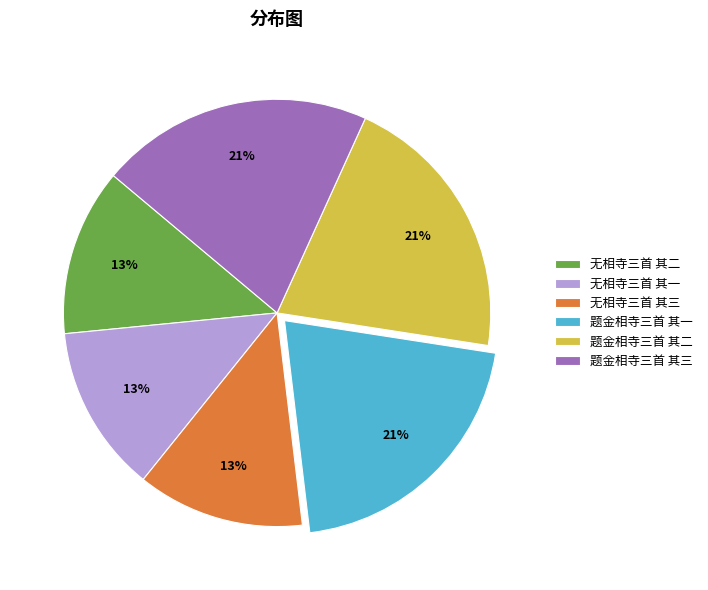

What percentage is the 题金相寺三首 其一 slice, to the nearest percent?

21%